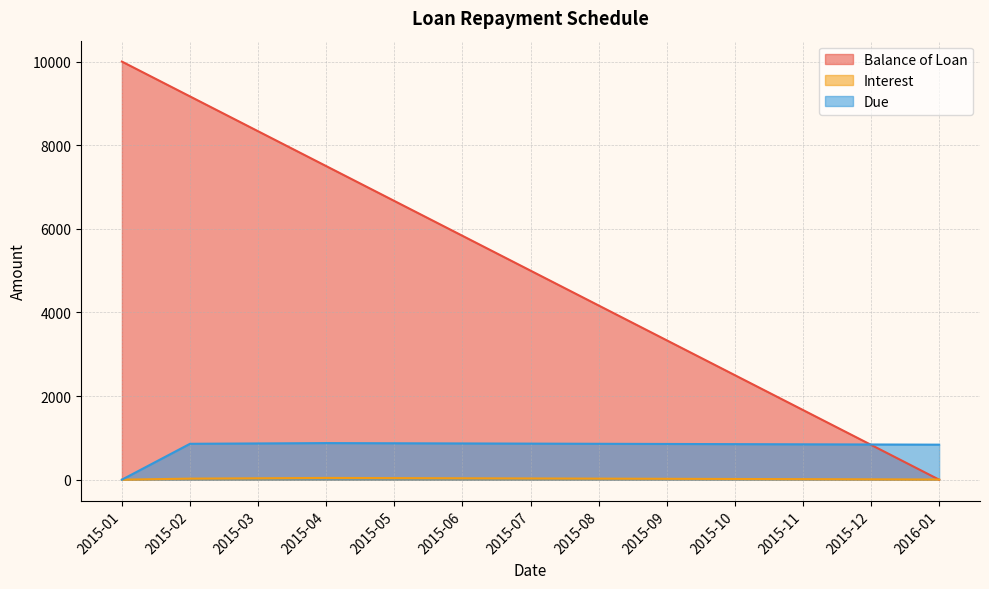

Where is Due nearest to the value 437?

2016-01